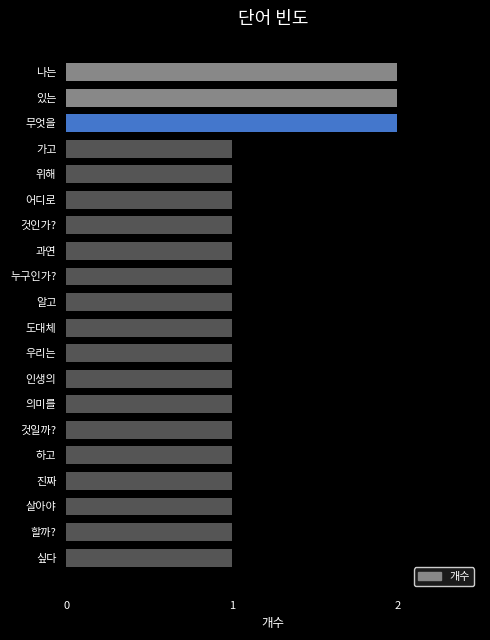

True or false: the data shows 2 at 있는.

True